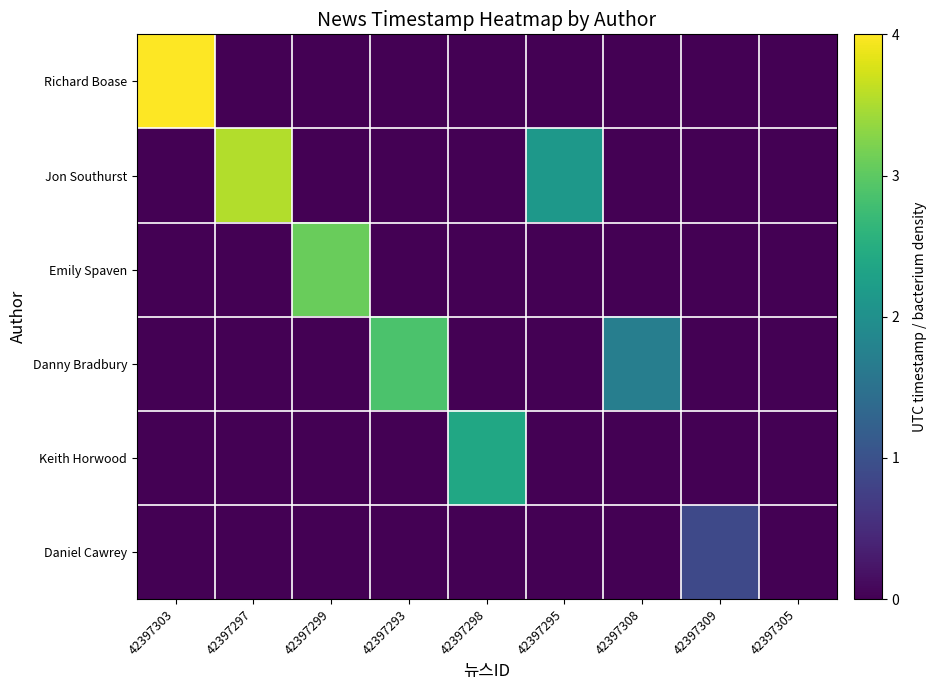

List the series in order of their peak value, lowest first.

Daniel Cawrey, Keith Horwood, Danny Bradbury, Emily Spaven, Jon Southurst, Richard Boase